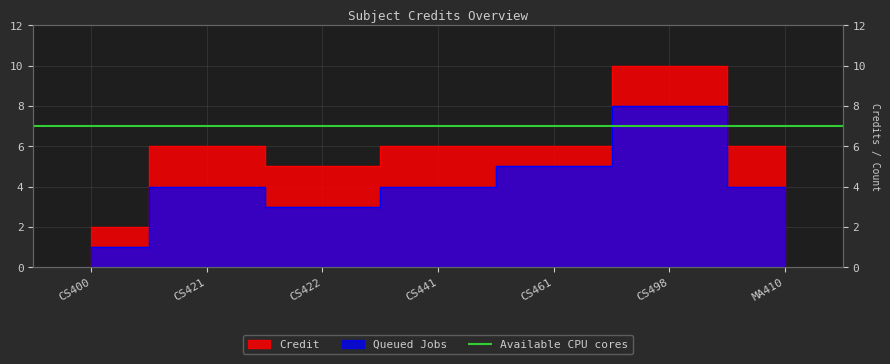

What is the difference between the maximum and minimum values in the Queued Jobs series?

7